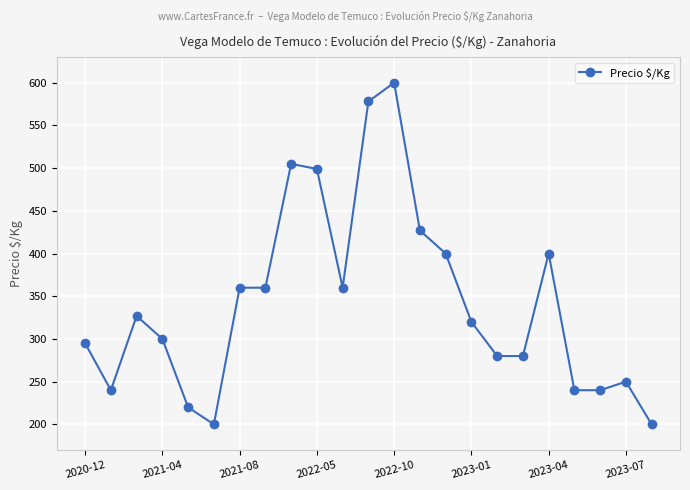

What is the smallest value displayed?

200